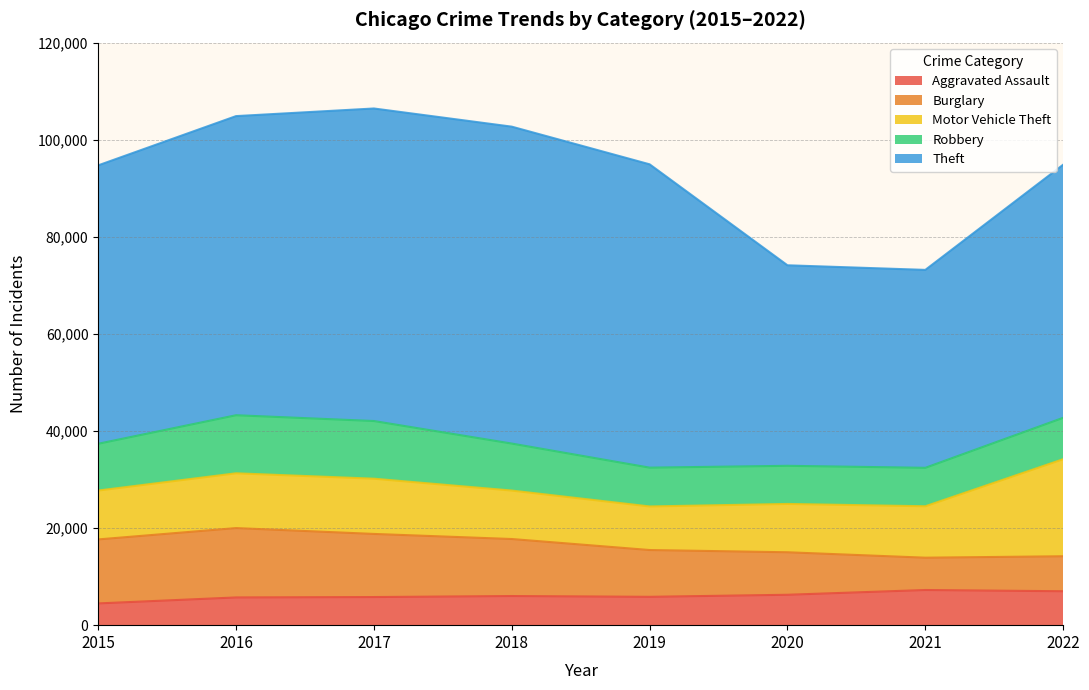

At which label does Robbery first exceed 9638?

2016